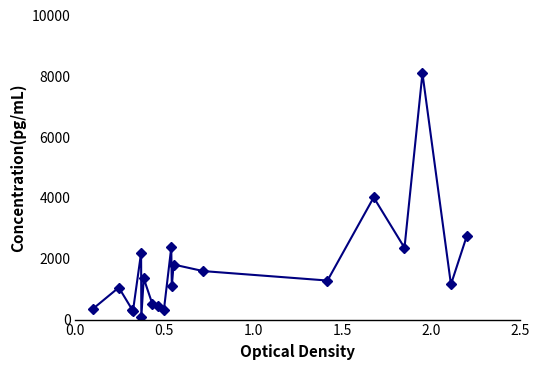

What is the value of the 12th point from the left?

1089.4